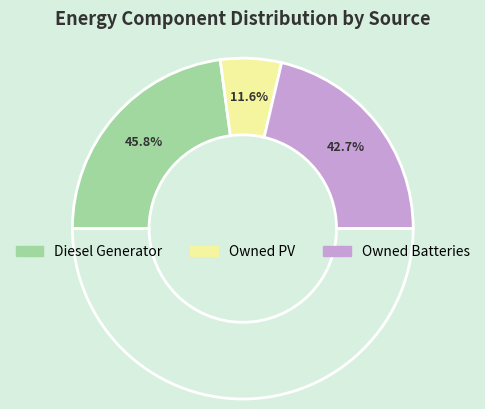

What is the smallest slice in the pie chart?

Owned PV